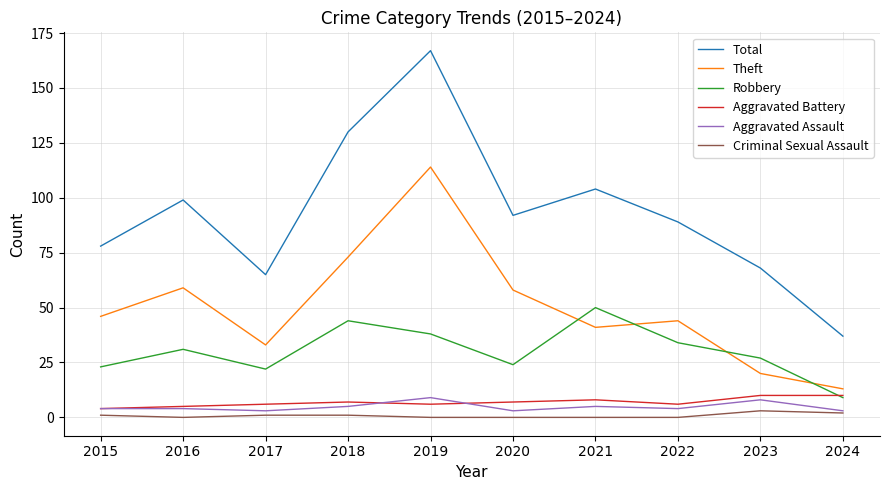

Which series has the largest total across all categories?

Total